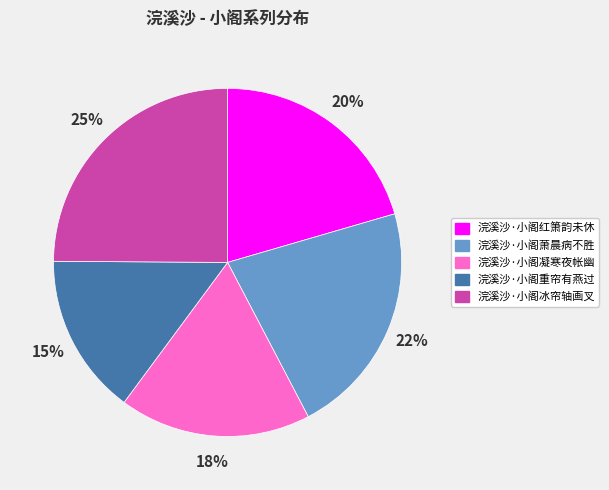

Which category has the smallest portion of the pie?

浣溪沙·小阁重帘有燕过